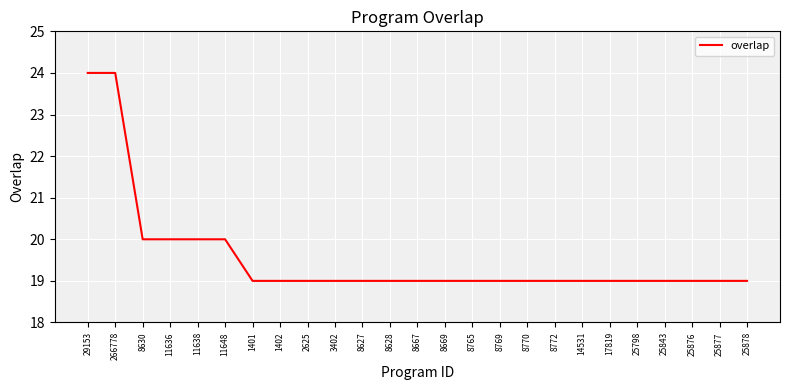

Between 8628 and 11638, which is larger?

11638